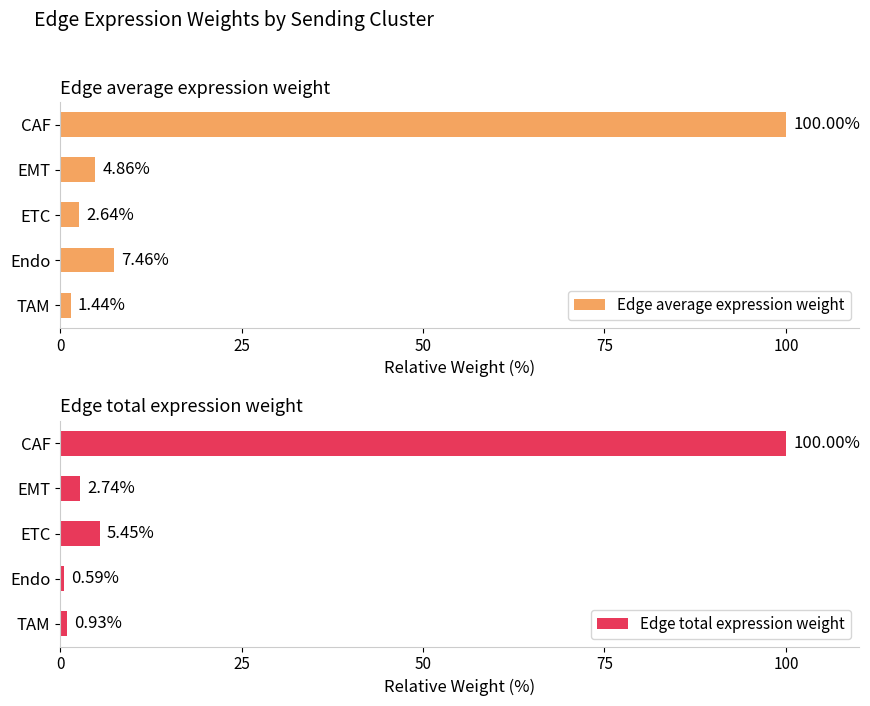

Which series has the largest range (max minus min)?

Edge total expression weight